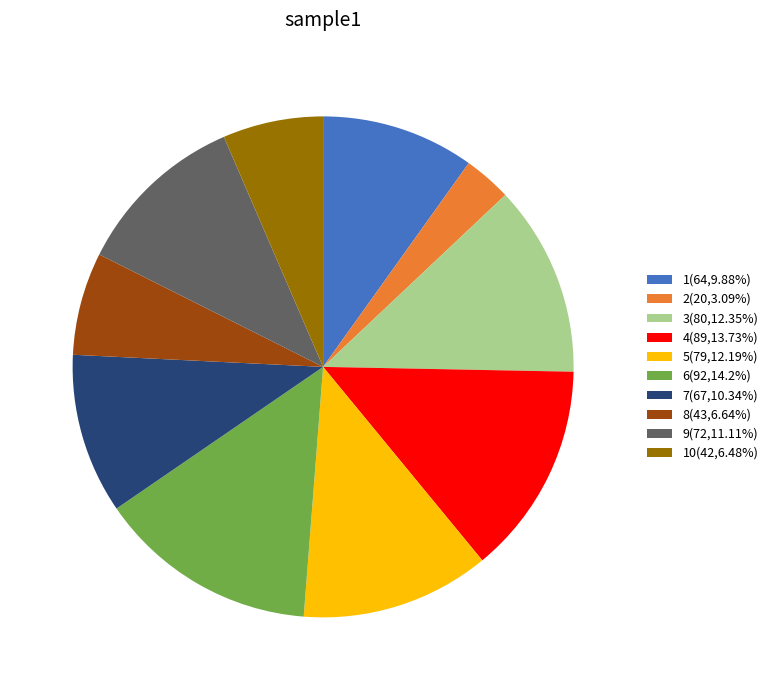

Does any single category account for the majority?

No